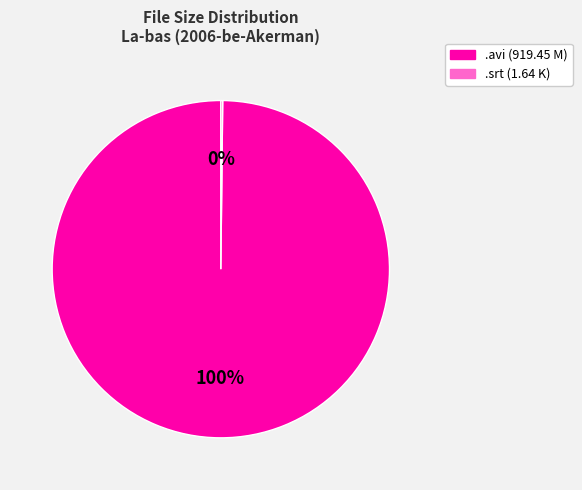

Does any single category account for the majority?

Yes